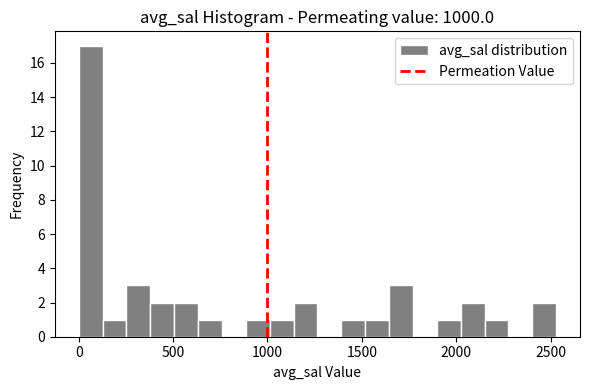

Read against the x-axis, roughly where is the centre of the tallest bar?

50